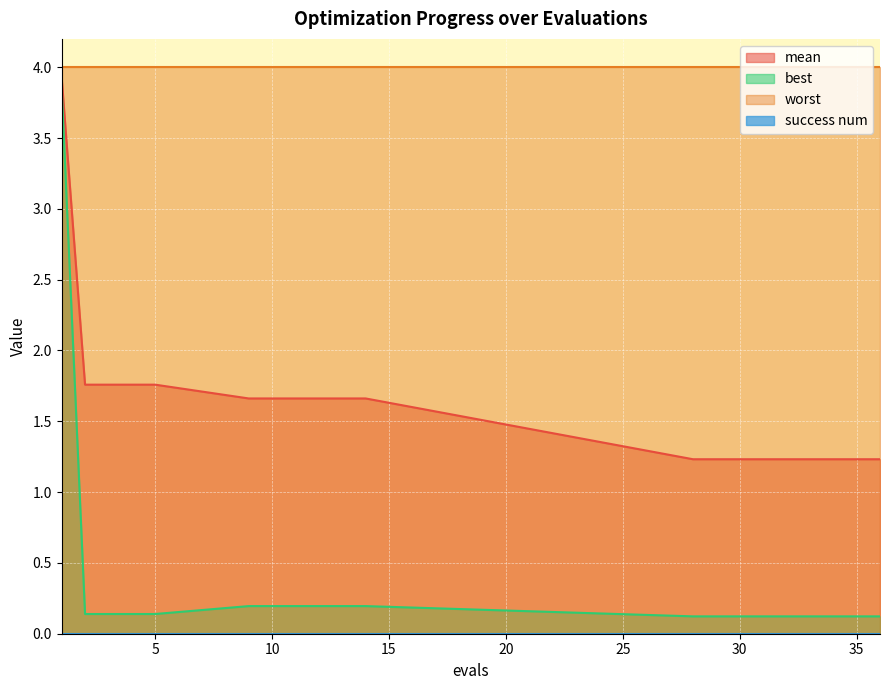

What is the average value of the best series?

0.3